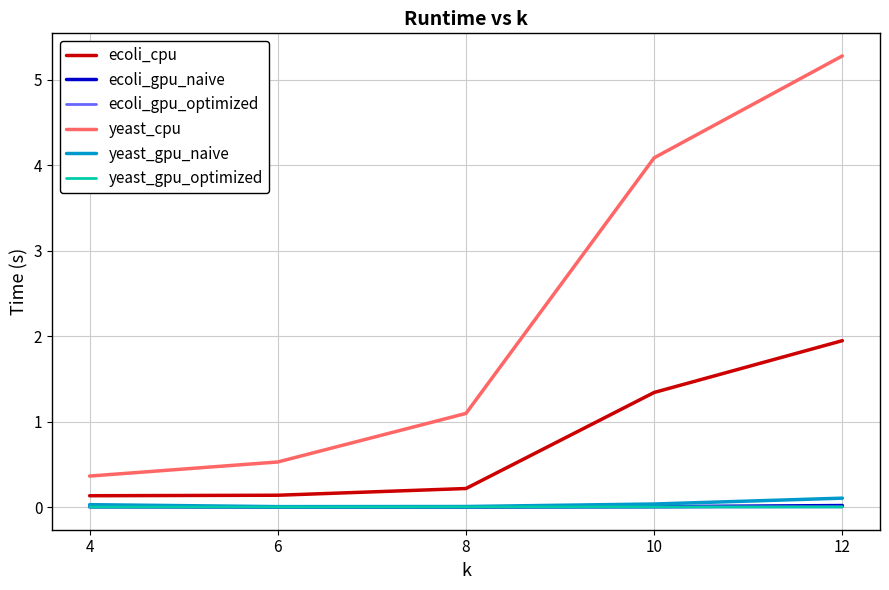

What is the lowest value of the yeast_cpu series?

0.4